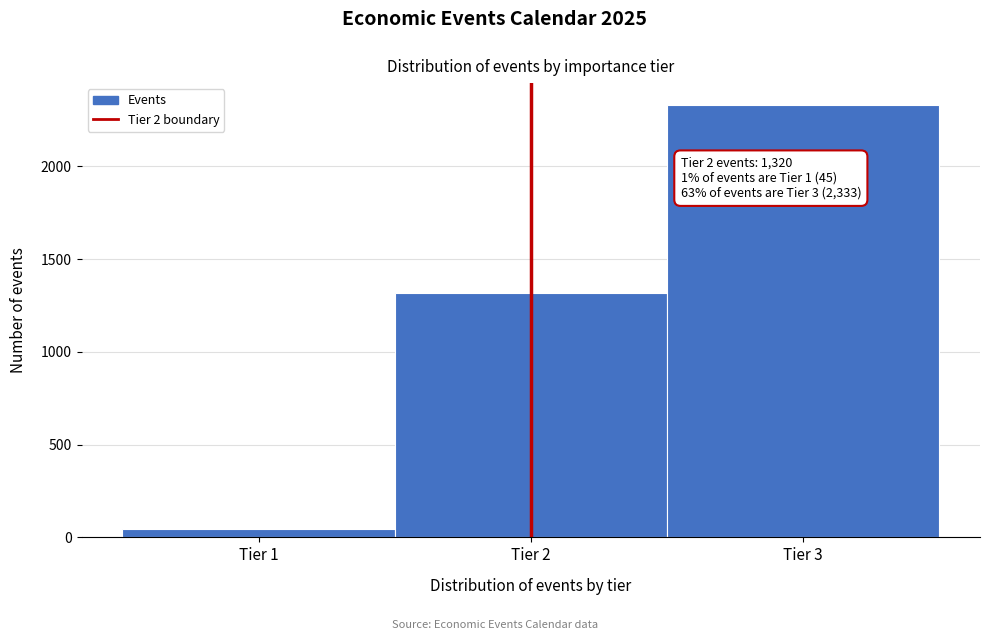

Over which range of the x-axis is the bar tallest?

2.5 to 3.5